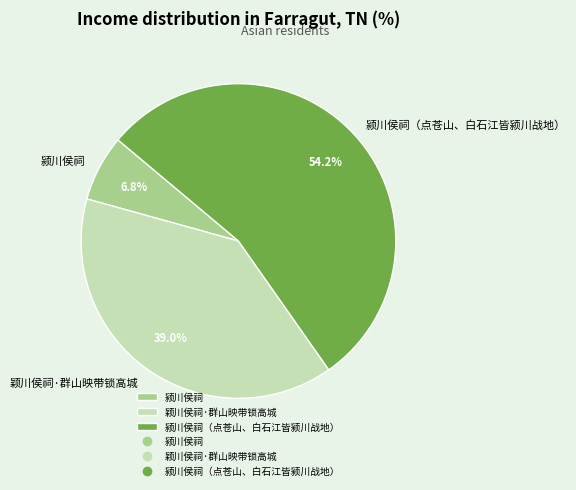

Is it true that 颖川侯祠·群山映带锁高城 is 39% of the pie?

True